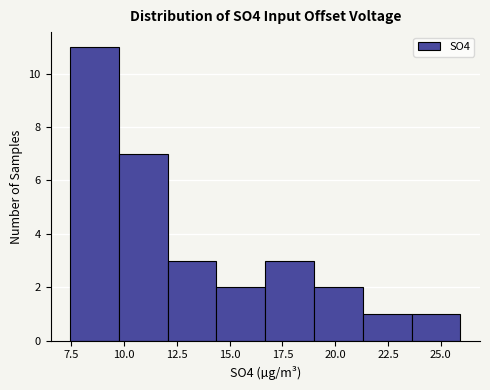

Reading left to right, list every bar in this chart as the range it spans on the x-axis followed by its height. Neither the bar edges nor the heights are printed on the chart, so give them approximately, as read against the axes.

7.5 to 10.0: 11
10.0 to 12.0: 7
12.0 to 14.5: 3
14.5 to 16.5: 2
16.5 to 19.0: 3
19.0 to 21.5: 2
21.5 to 23.5: 1
23.5 to 26.0: 1